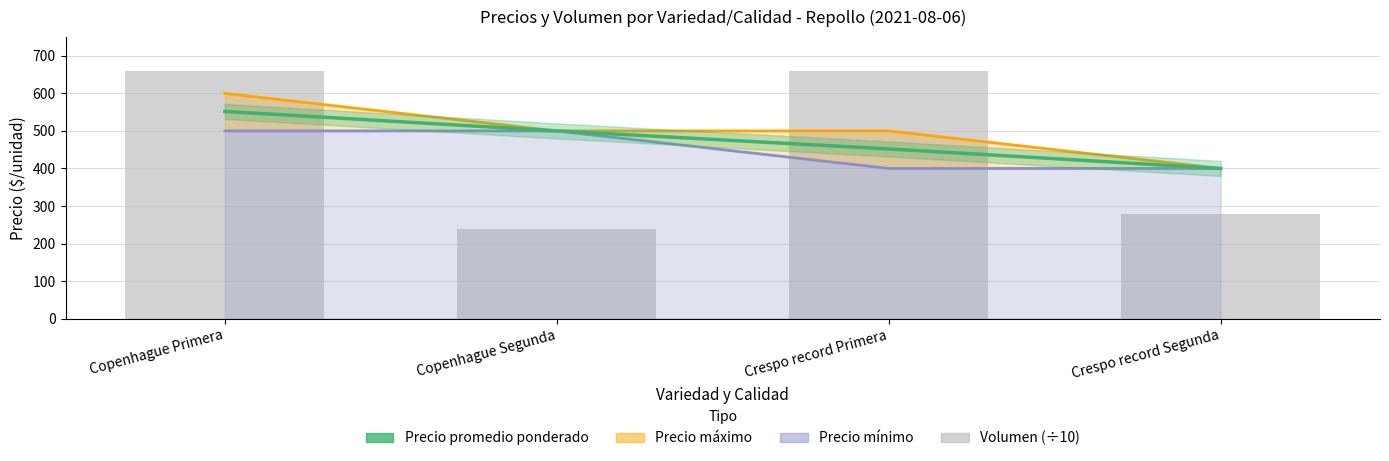

What is the difference between the second highest and minimum values in the Precio promedio ponderado series?

100